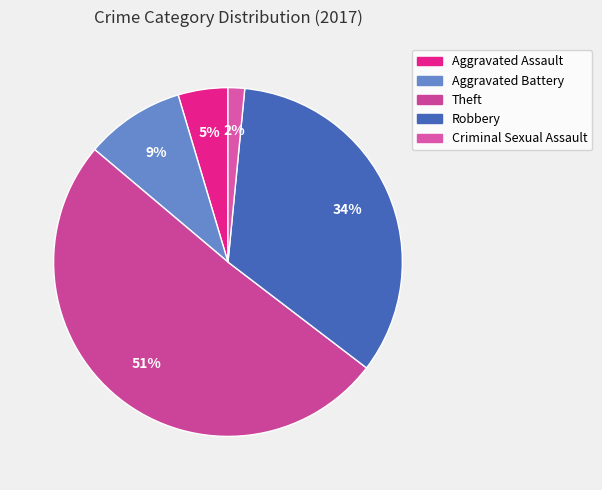

Which slice is the smallest?

Criminal Sexual Assault